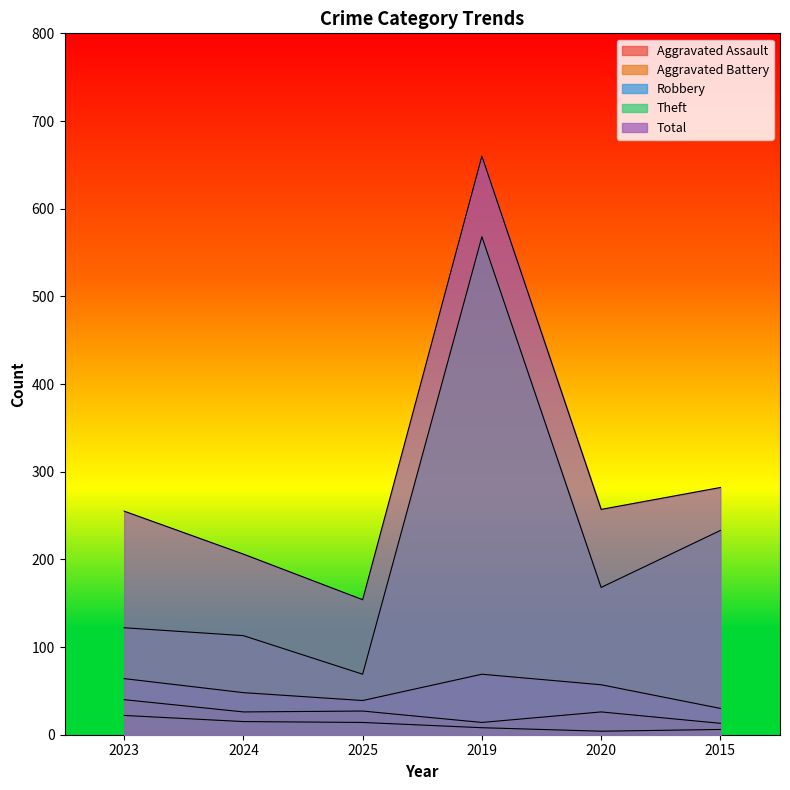

What is the label of the 3rd point from the left?

2025